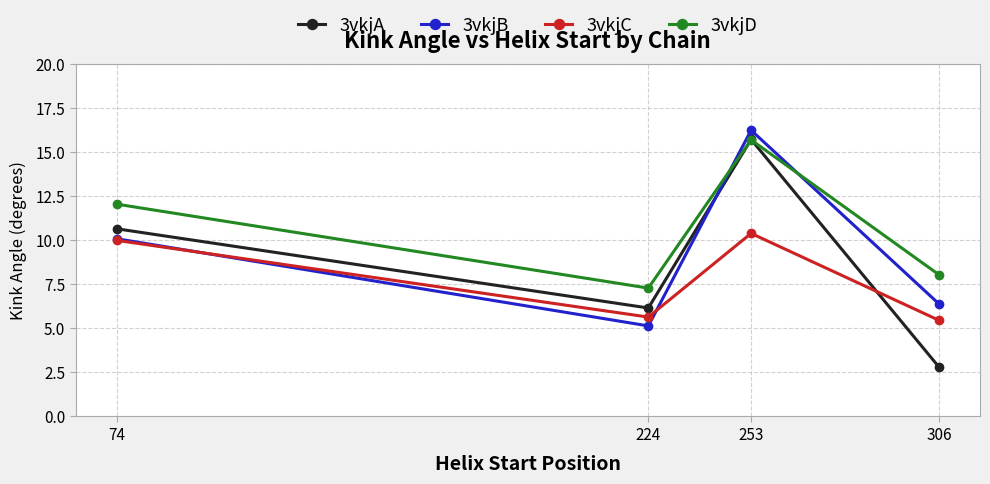

Does the chart have visible grid lines?

Yes